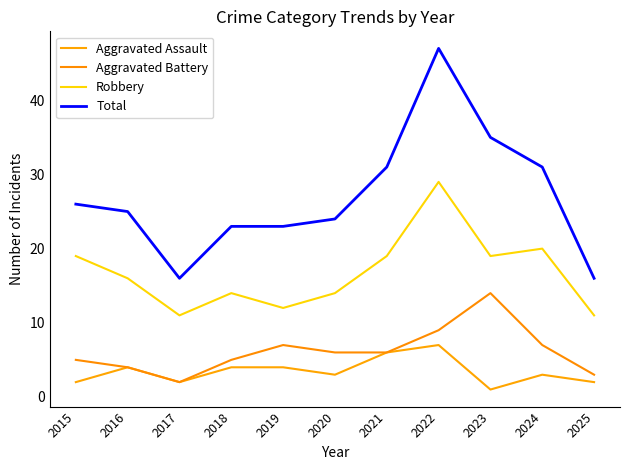

At which category does Robbery reach its first local valley?

2017